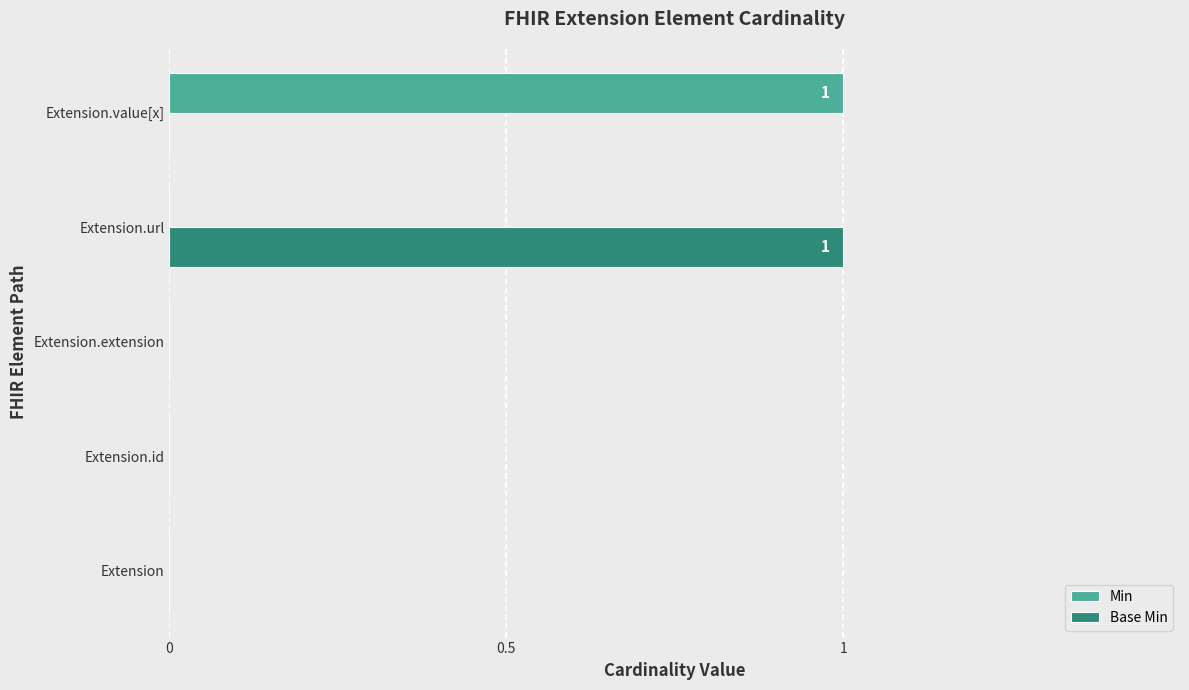

Between Extension.extension and Extension.url, which series saw the biggest shift?

Base Min